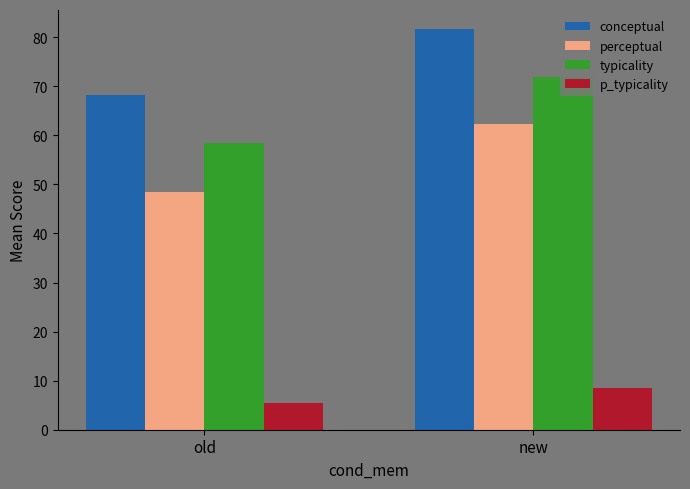

At which label does p_typicality reach its minimum?

old